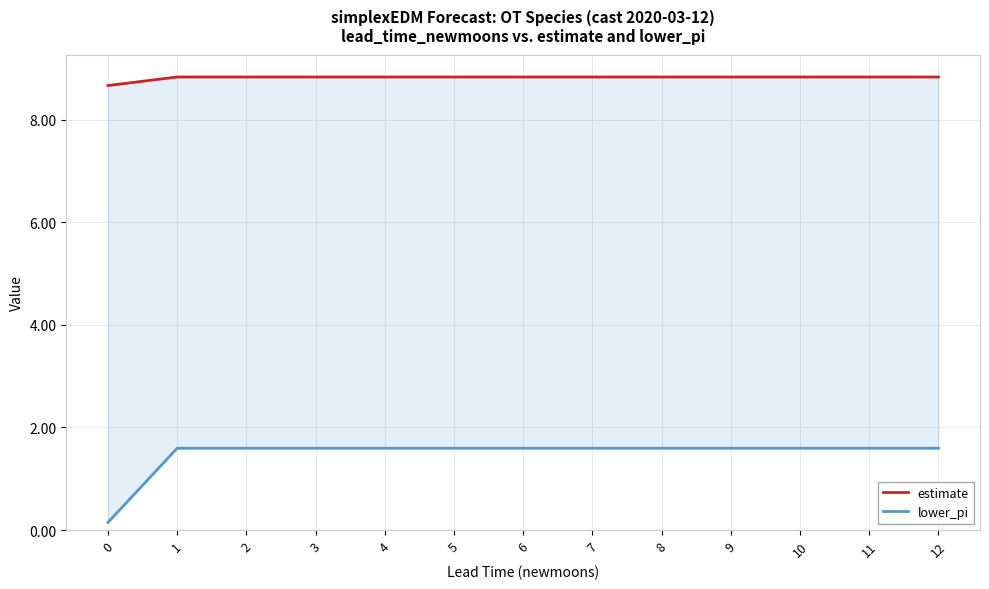

Reading left to right, transcribe all the data shown in this chart.

estimate: 8.7	8.8	8.8	8.8	8.8	8.8	8.8	8.8	8.8	8.8	8.8	8.8	8.8
lower_pi: 0.1	1.6	1.6	1.6	1.6	1.6	1.6	1.6	1.6	1.6	1.6	1.6	1.6